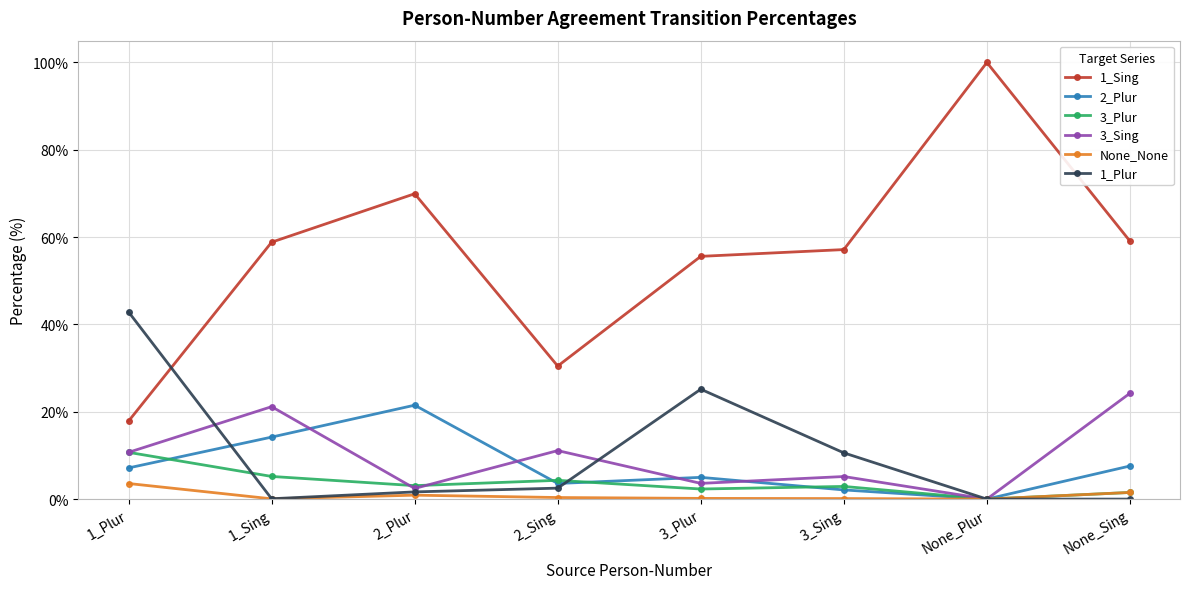

What is the sum of the 2_Plur values at 2_Sing and 1_Sing?

17.8